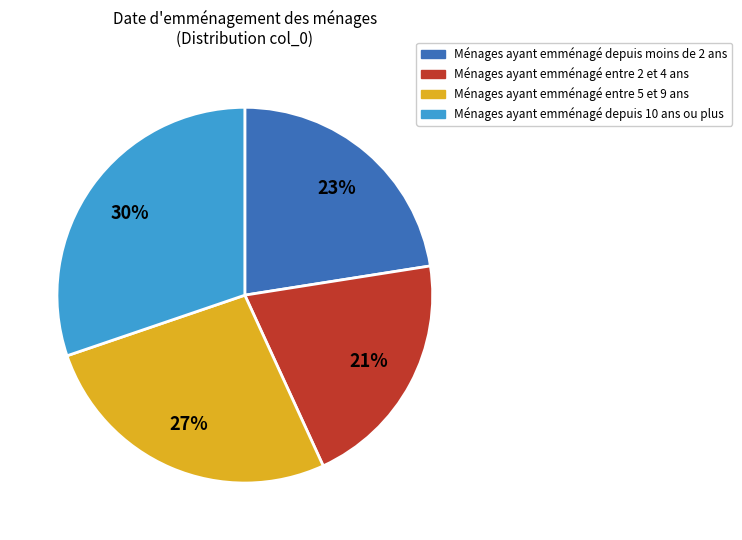

To the nearest percent, what is the average slice percentage?

25%